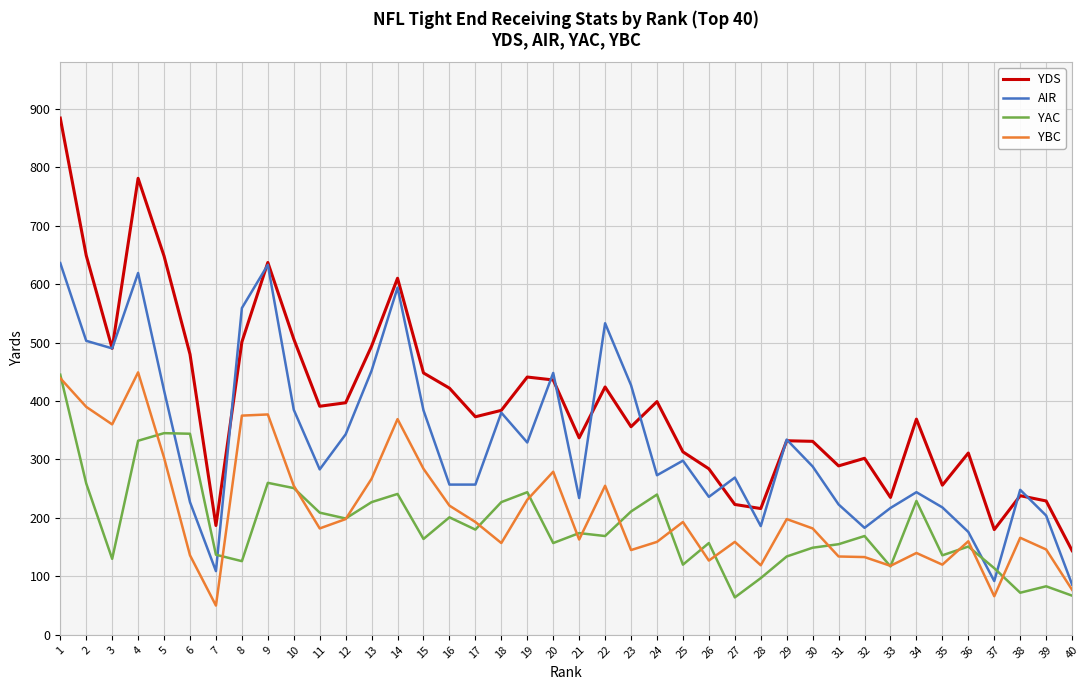

At 40, list the series in order from smallest to largest.

YAC, YBC, AIR, YDS